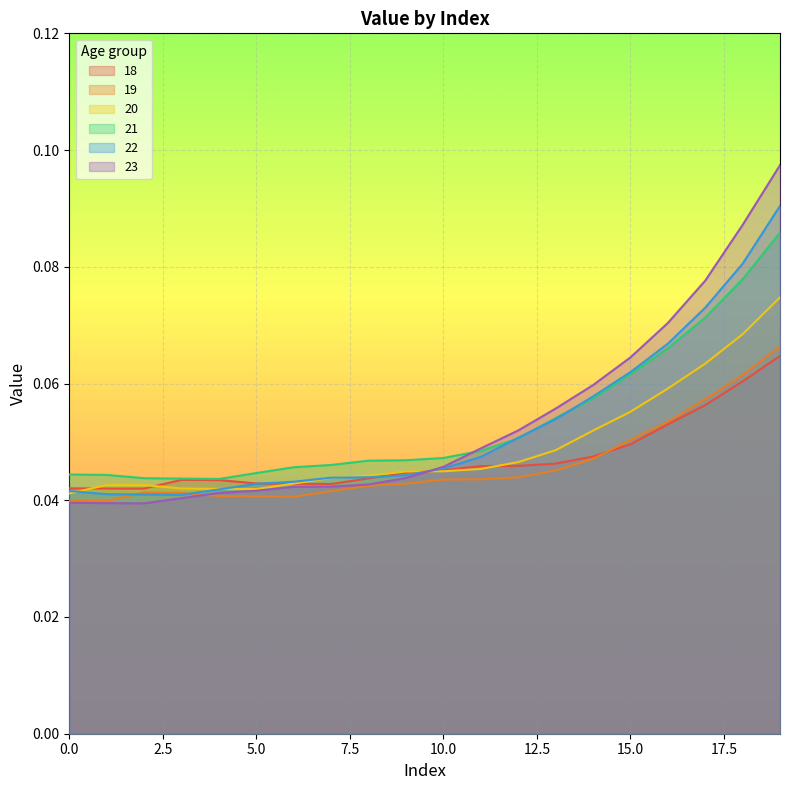

Does the chart display data point markers on the line(s)?

No